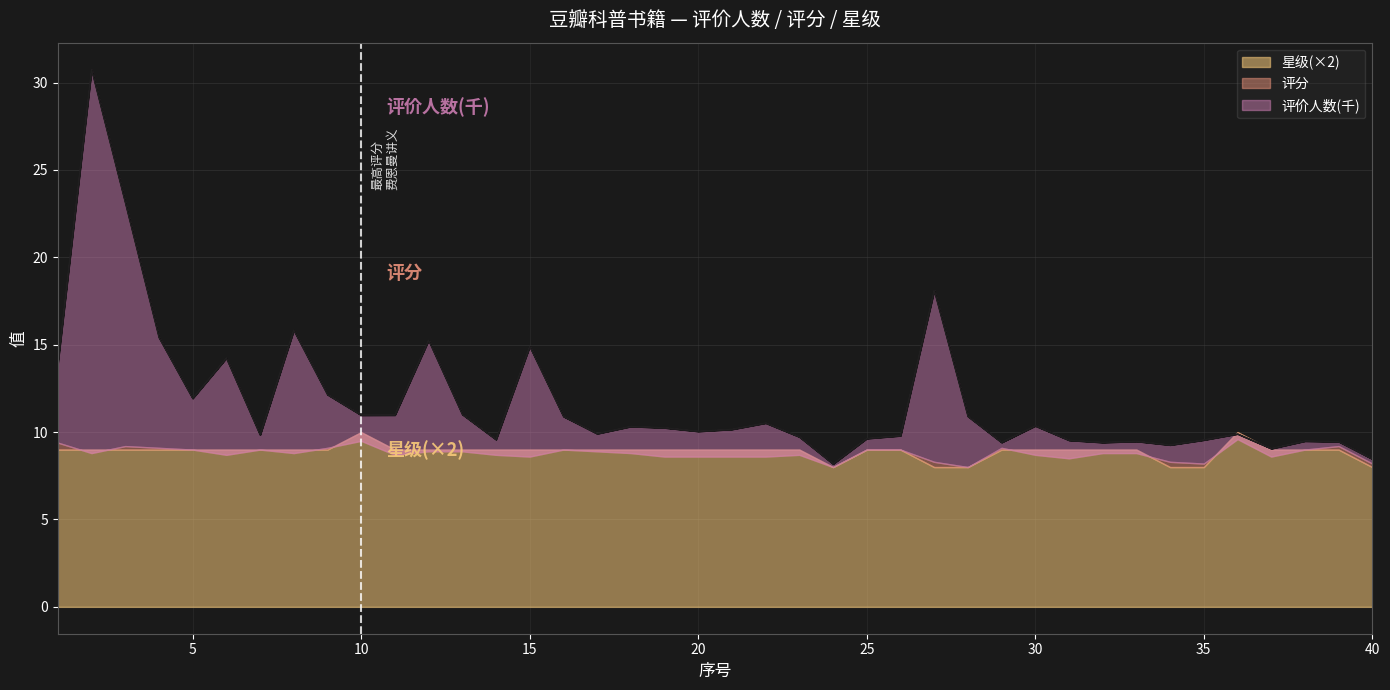

How many 星级(×2) values are between 9 and 10?

34